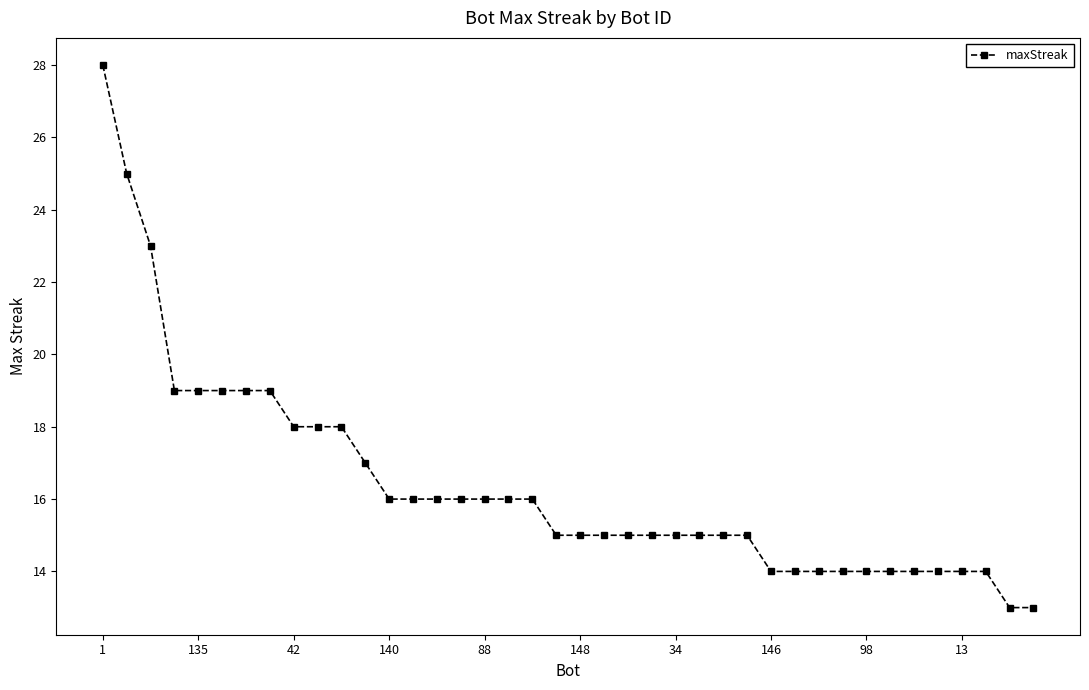

What is the average value?

16